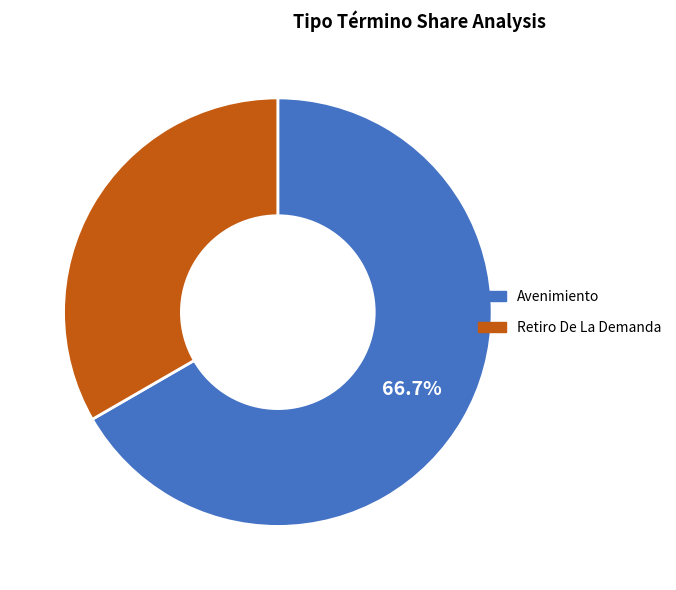

Which category has the smallest portion of the pie?

Retiro De La Demanda